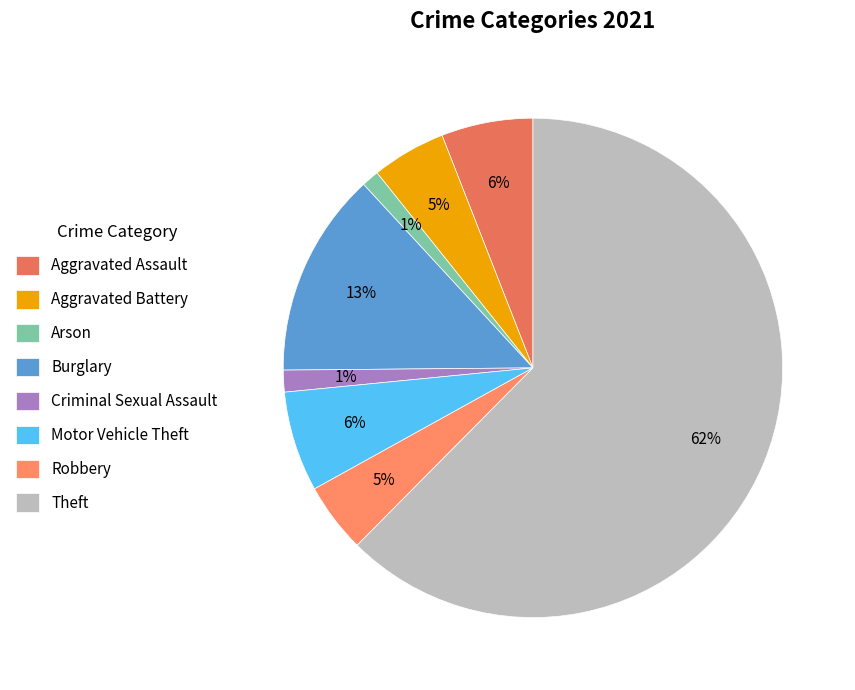

To the nearest percent, what is the average slice percentage?

12%